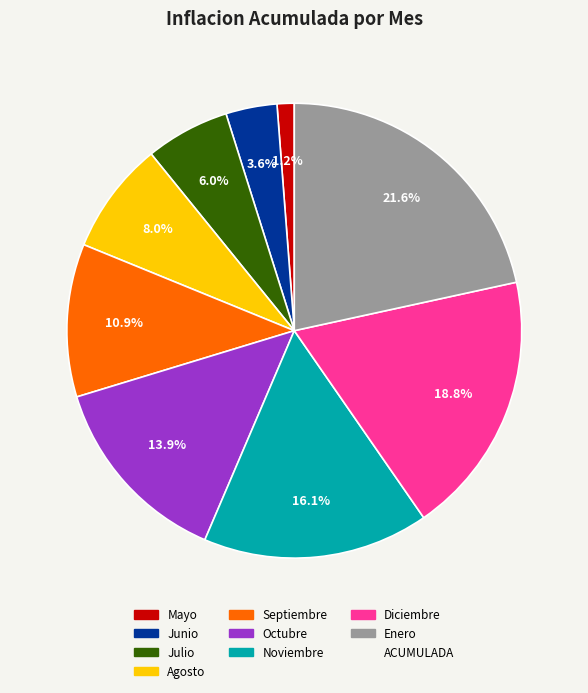

Is there any slice that represents more than half of the pie?

No